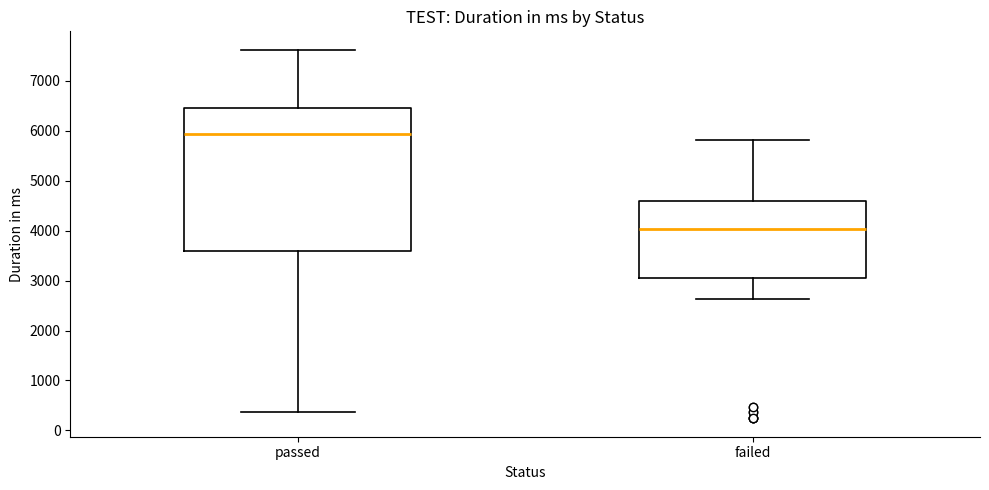

Which box is the tallest, from its lower edge to its upper edge?

passed